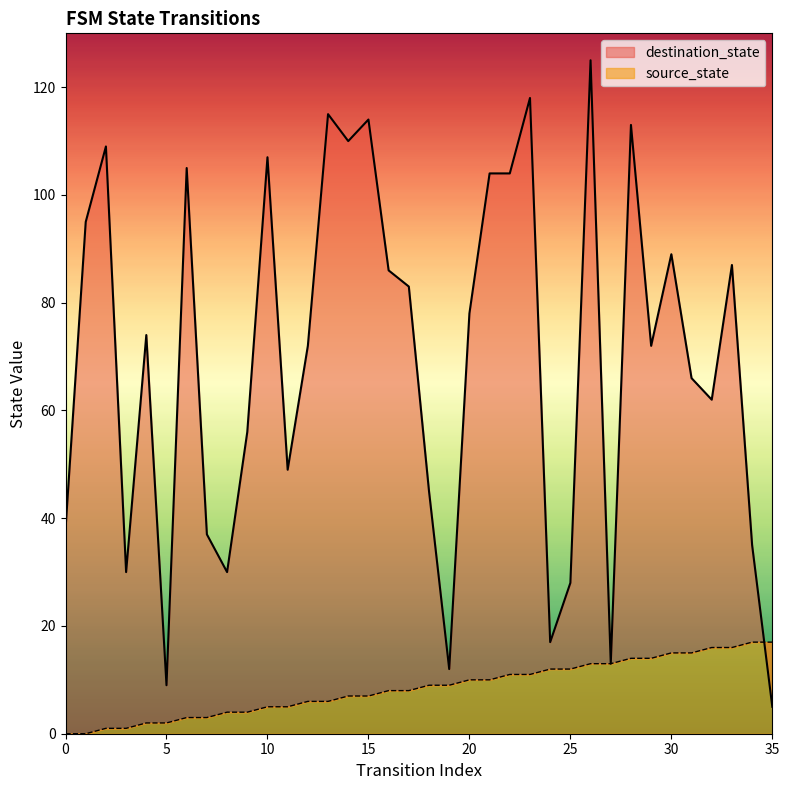

True or false: source_state and destination_state cross at least once.

True